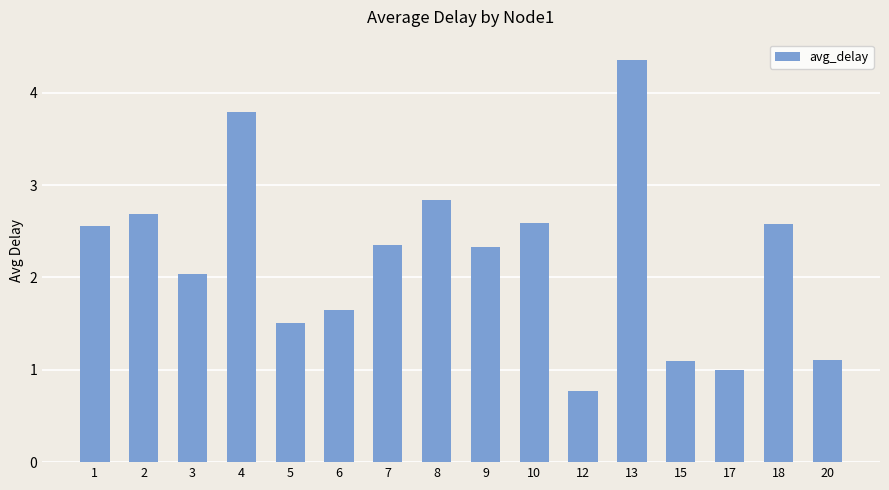

What is the change in value from 12 to 15?

+0.3